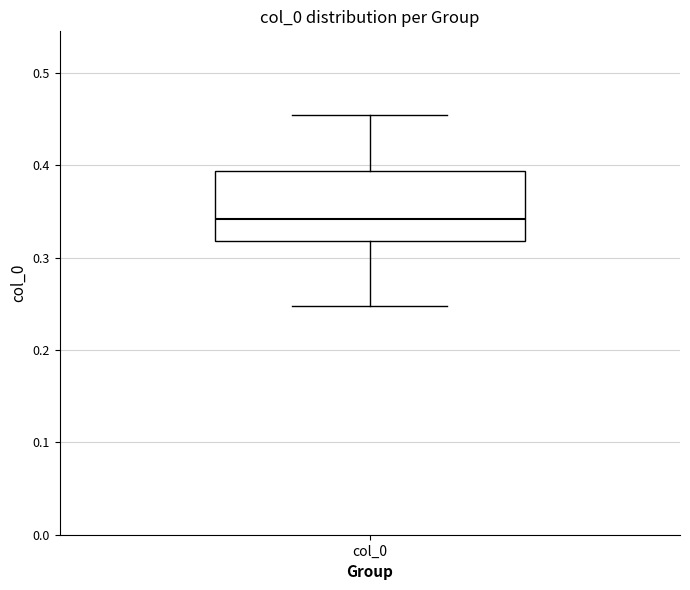

Transcribe this box plot: give where the median line is, the range the box spans, and where the two whiskers end, as read against the y-axis. The values are not printed on the chart, so give them approximately, as read against the axis.

median 0.34, box 0.32 to 0.39, whiskers 0.25 to 0.45